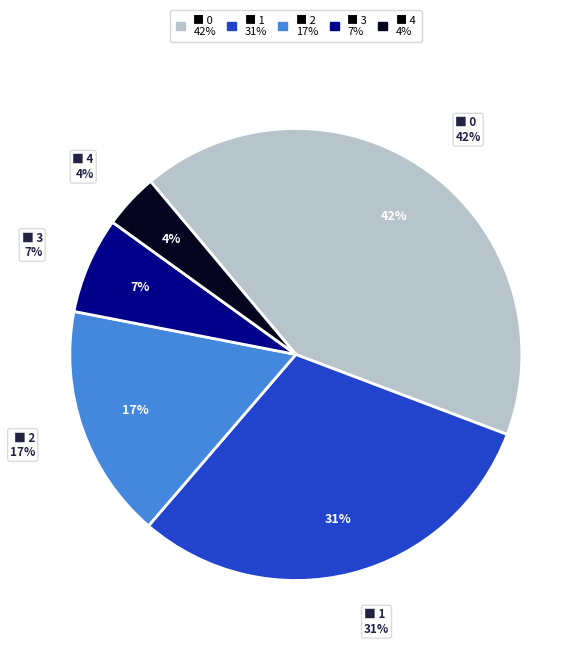

How many slices are in this pie chart?

5